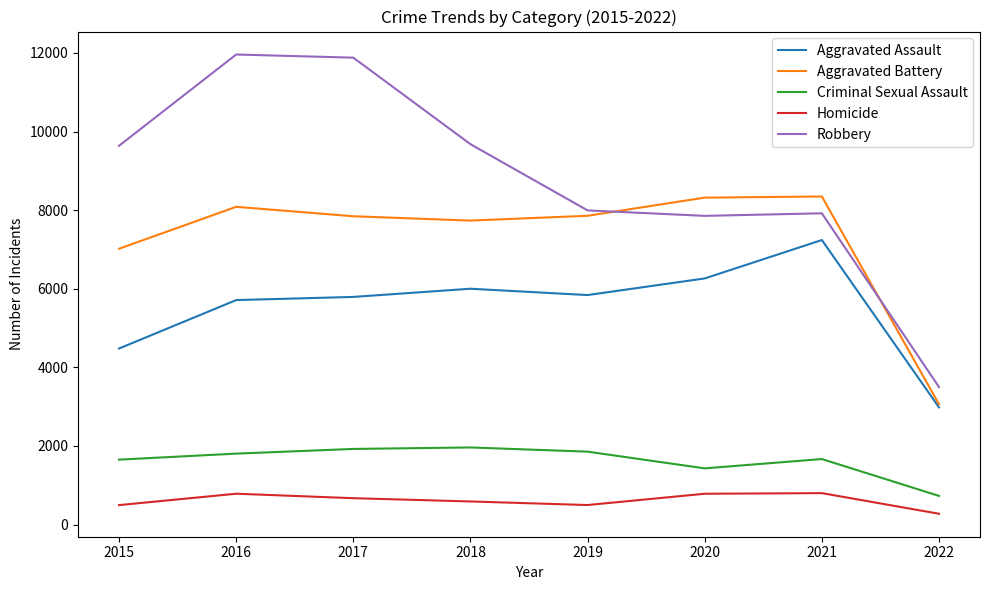

Is this an area chart (filled region under the line)?

No